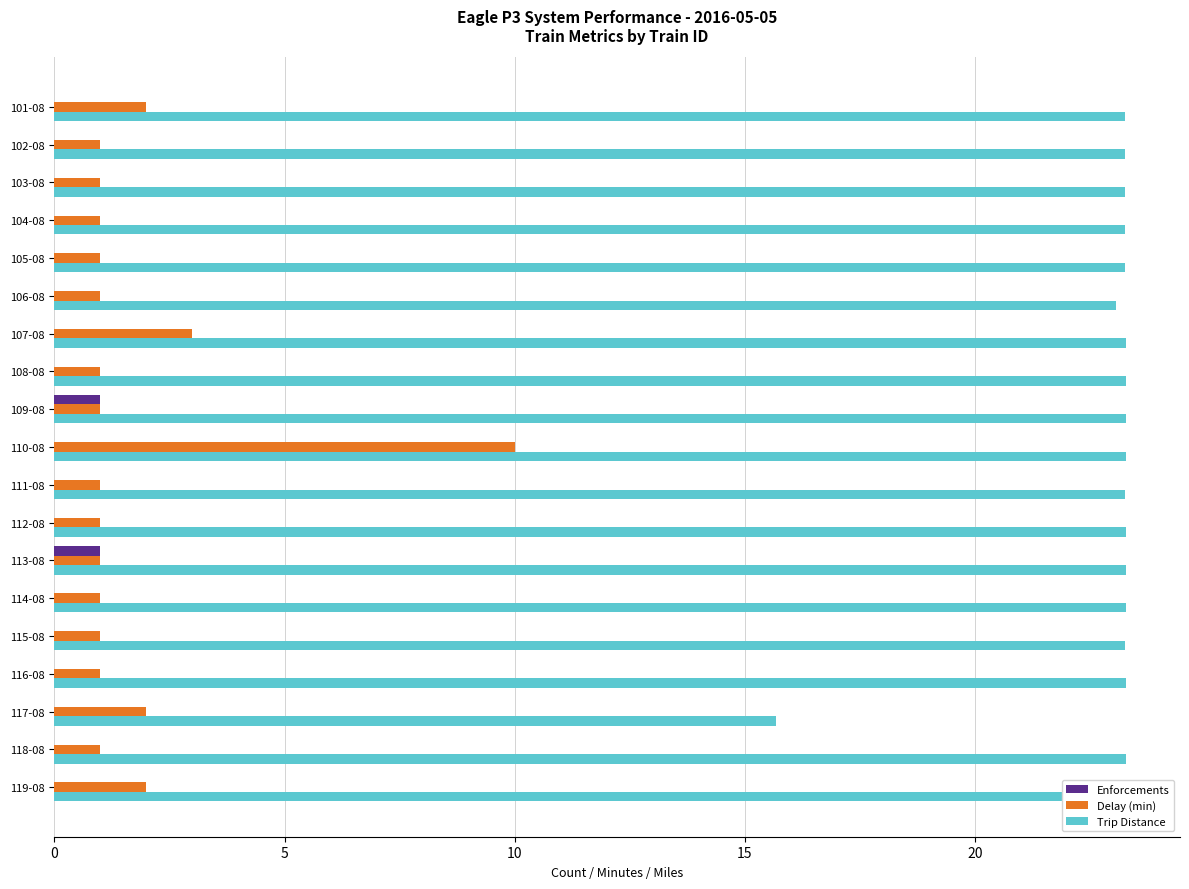

What is the maximum value shown in the chart?

23.3